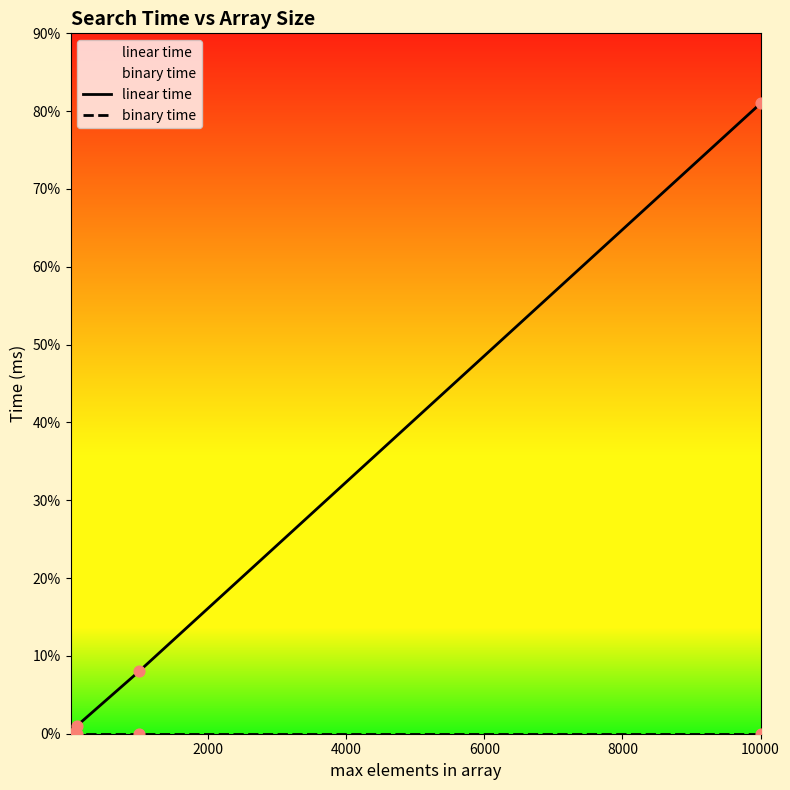

Is the value of linear time at 4000 greater than the value of binary time at 4000?

Yes